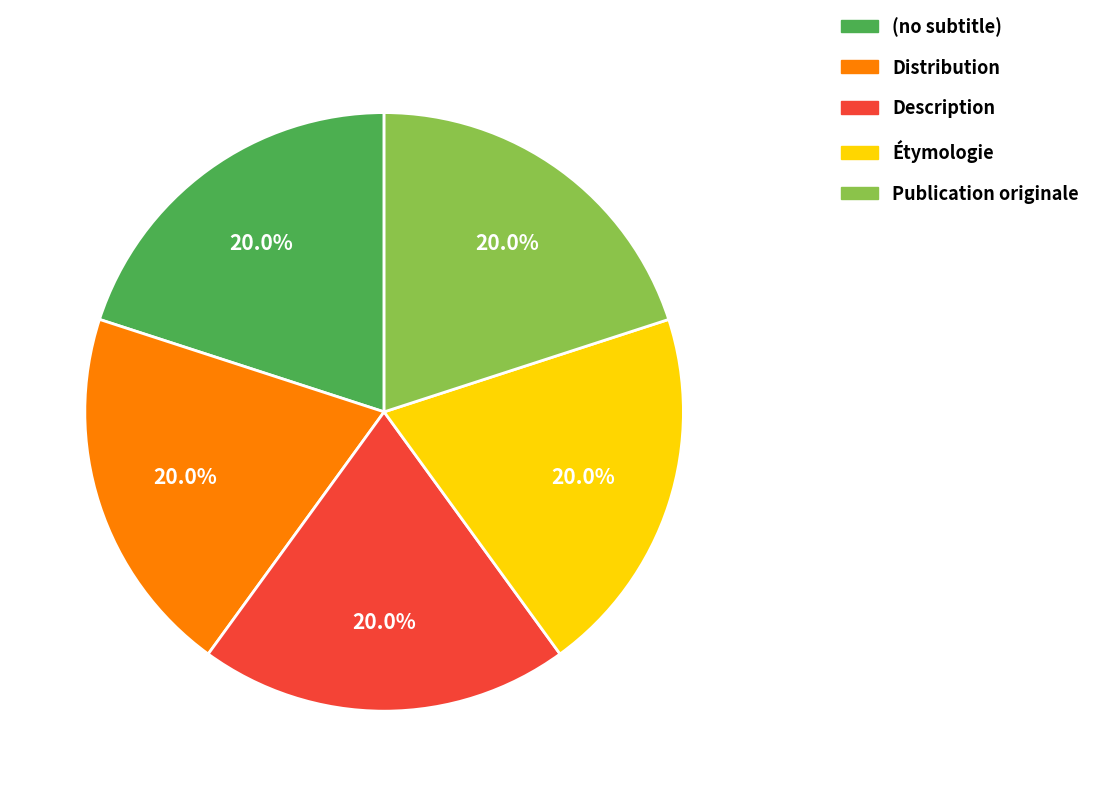

To the nearest percent, what portion does Étymologie represent?

20%